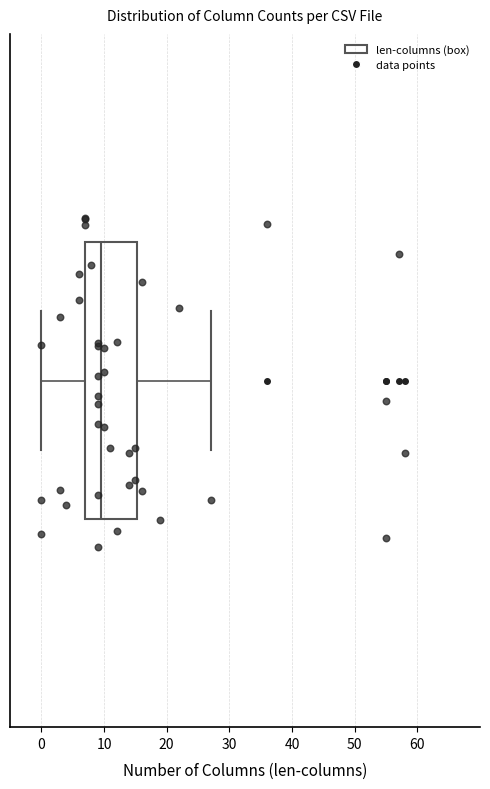

Where does the right whisker of the box end on the x-axis? The values are not printed on the chart, so give them approximately, as read against the axis.

27